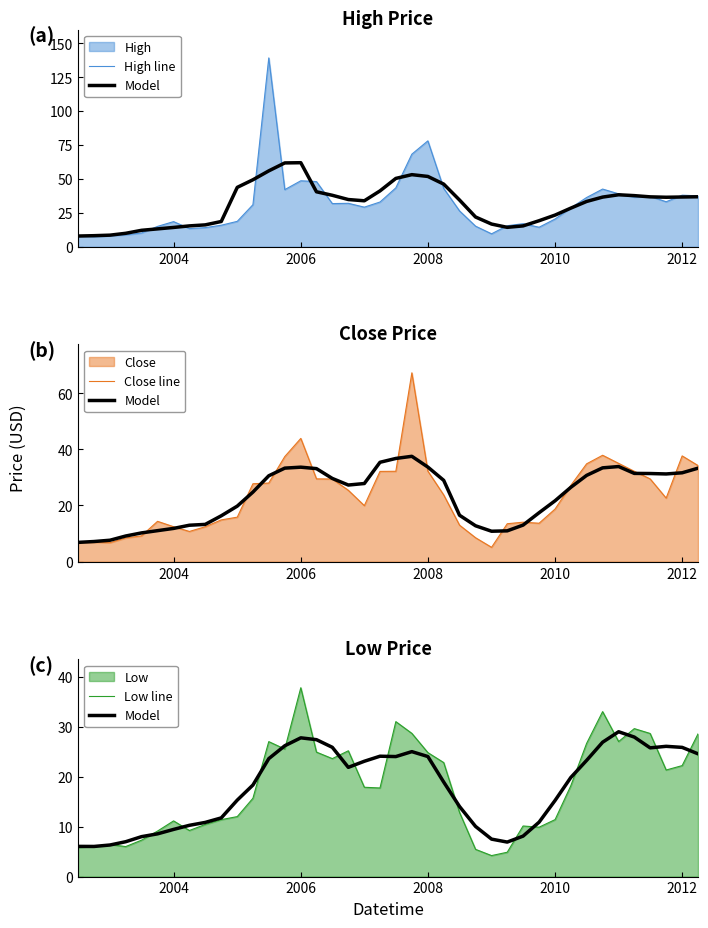

How many times do Model and Low line cross each other?

19